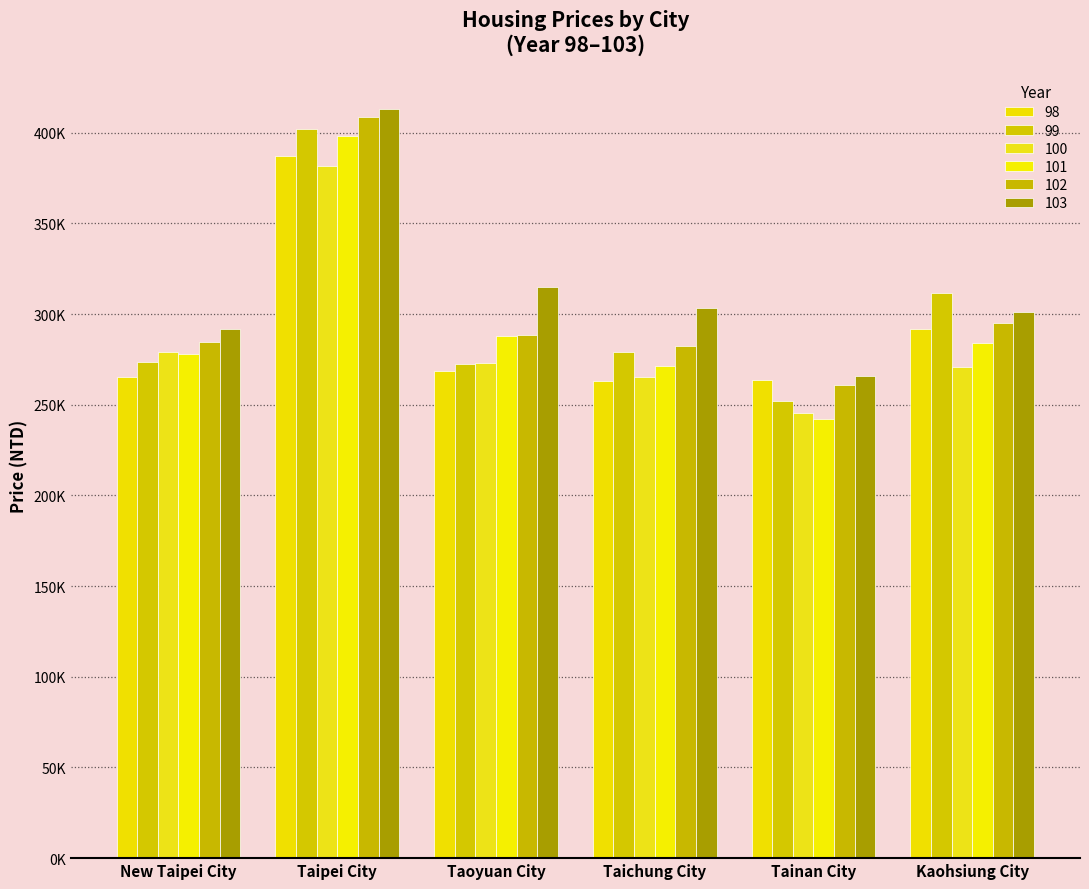

What are all the series names shown in the legend?

98, 99, 100, 101, 102, 103